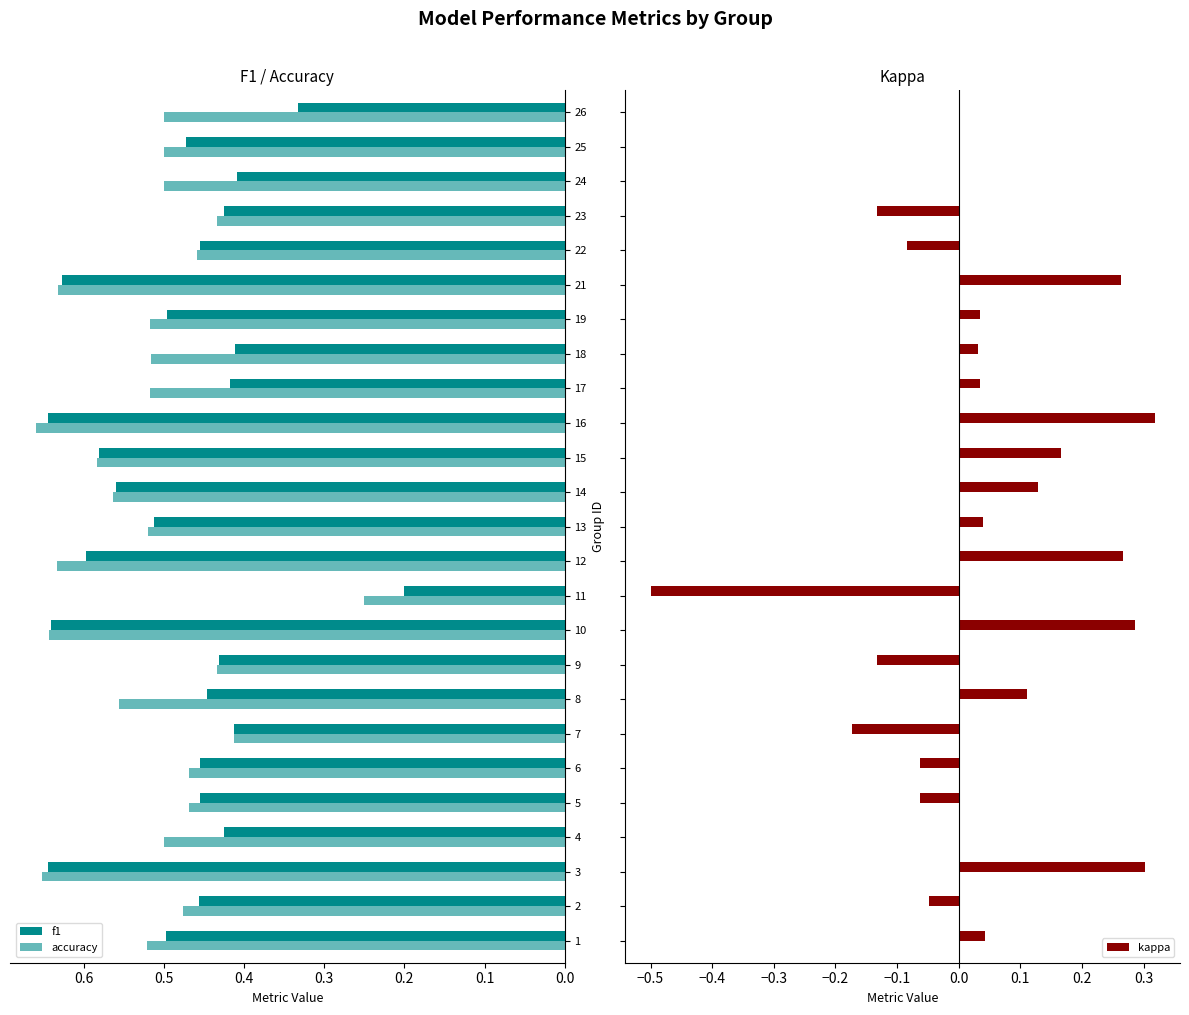

The f1 series shows 0.5 at 1. True or false?

True